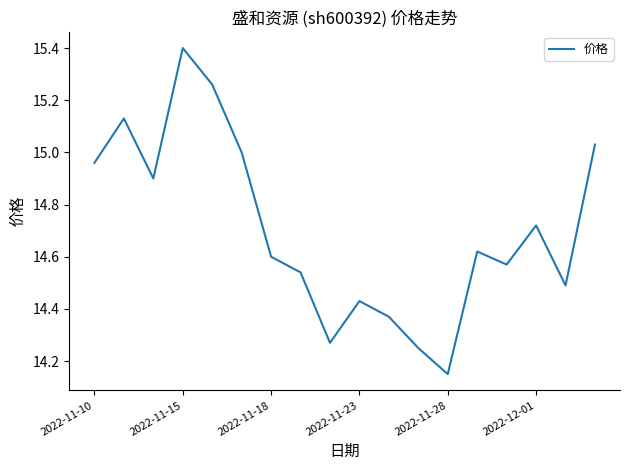

What is the greatest value displayed?

15.4